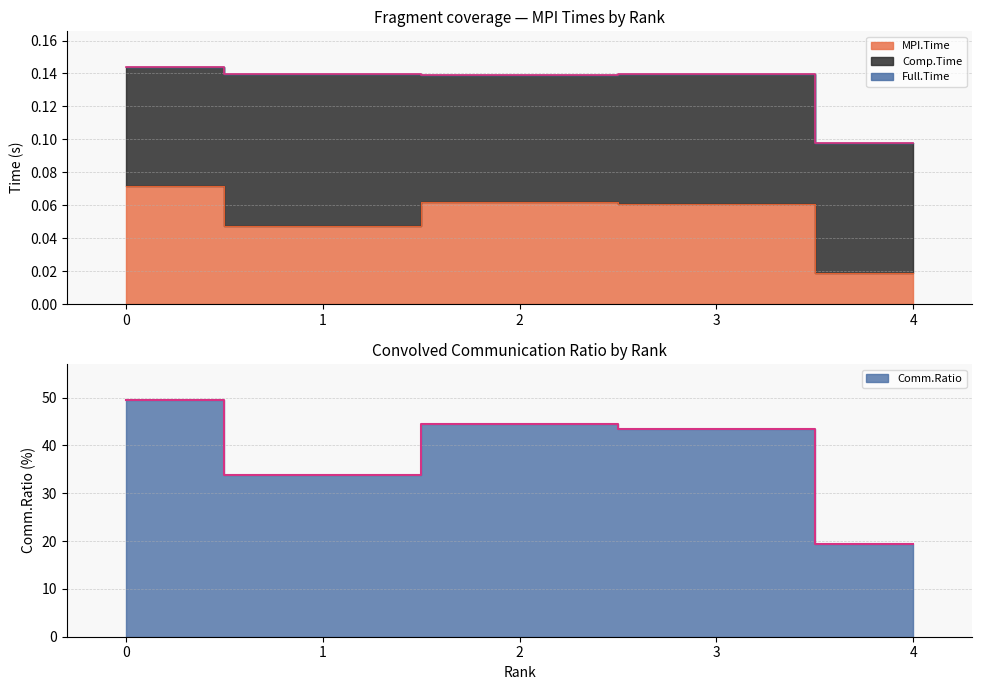

Reading left to right, list all the values displayed in this chart.

MPI.Time: 0=0.1	1=0.0	2=0.1	3=0.1	4=0.0
Full.Time: 0=0.1	1=0.1	2=0.1	3=0.1	4=0.1
Comm.Ratio: 0=49.6	1=33.8	2=44.5	3=43.5	4=19.3